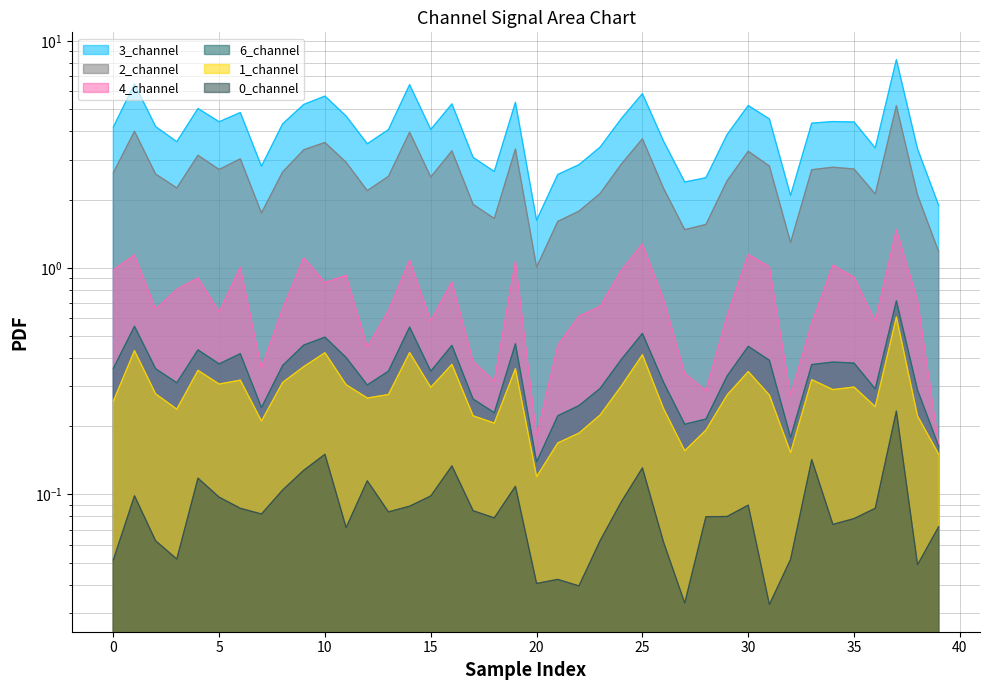

What is the minimum value for 1_channel?

0.1